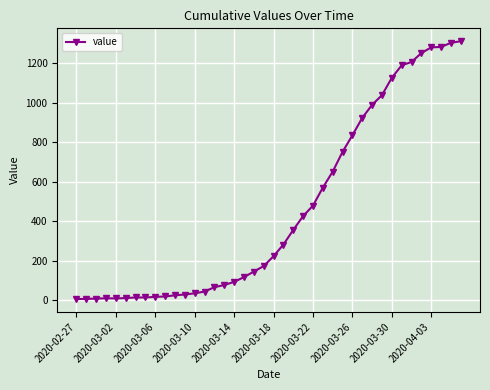

What is the minimum value shown in the chart?

6